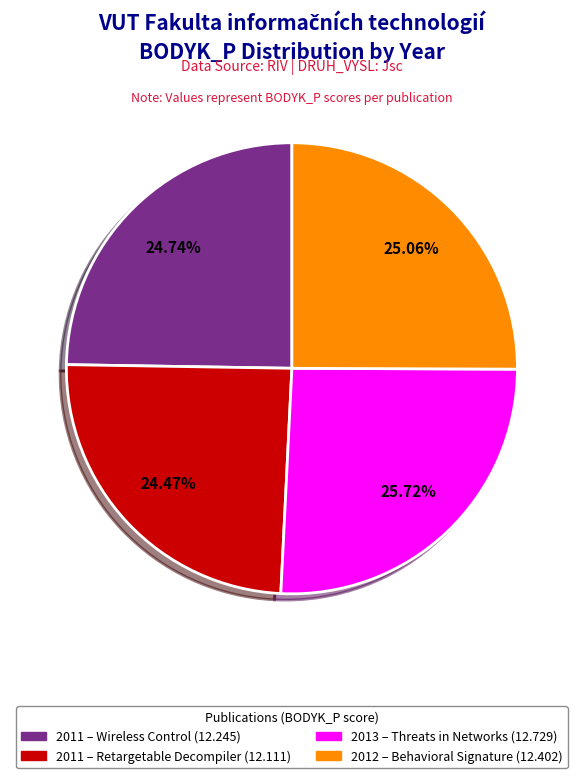

Is there a majority slice in this chart?

No